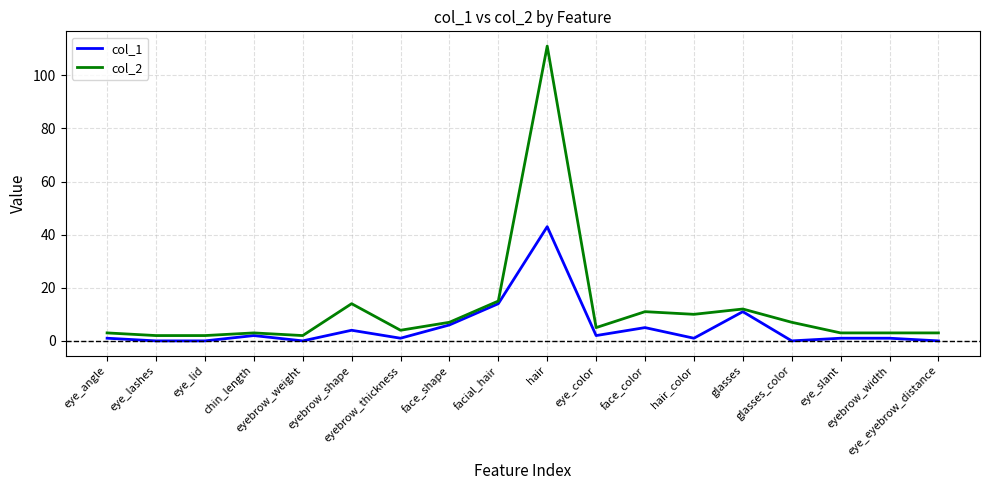

How many categories are shown in the chart?

18